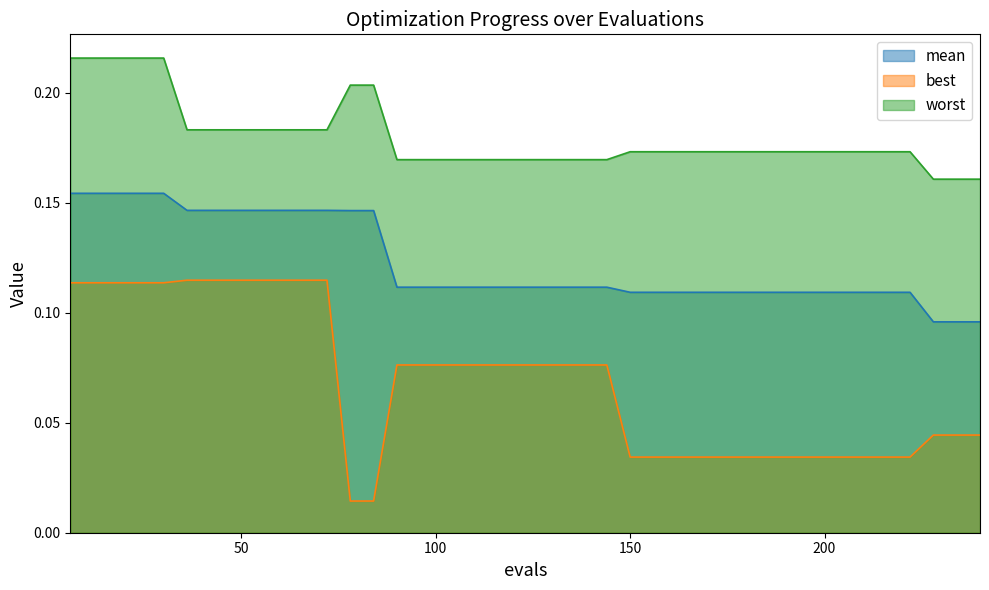

How many categories are shown in the chart?

40